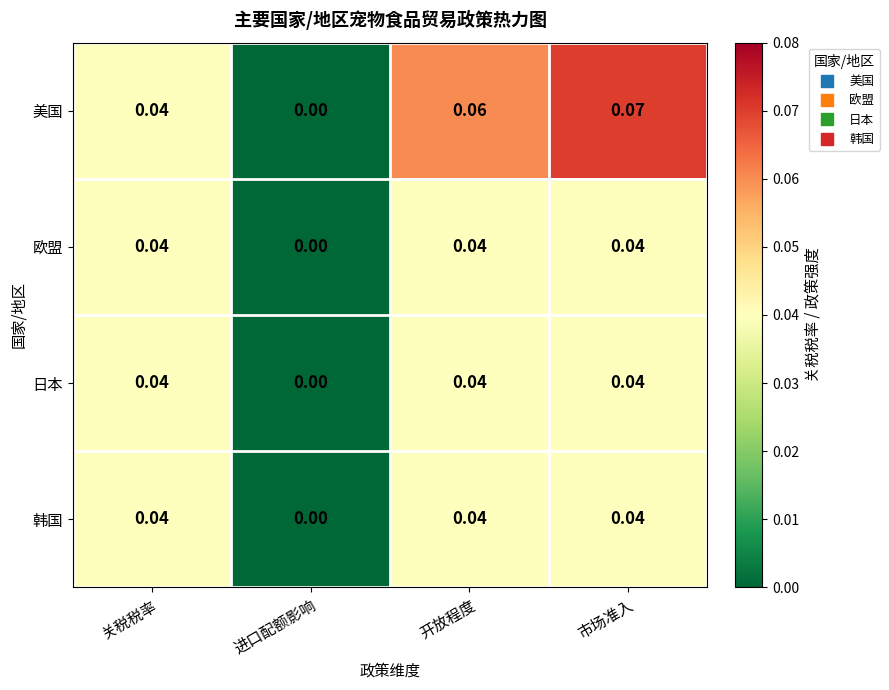

How many categories are shown in the chart?

4